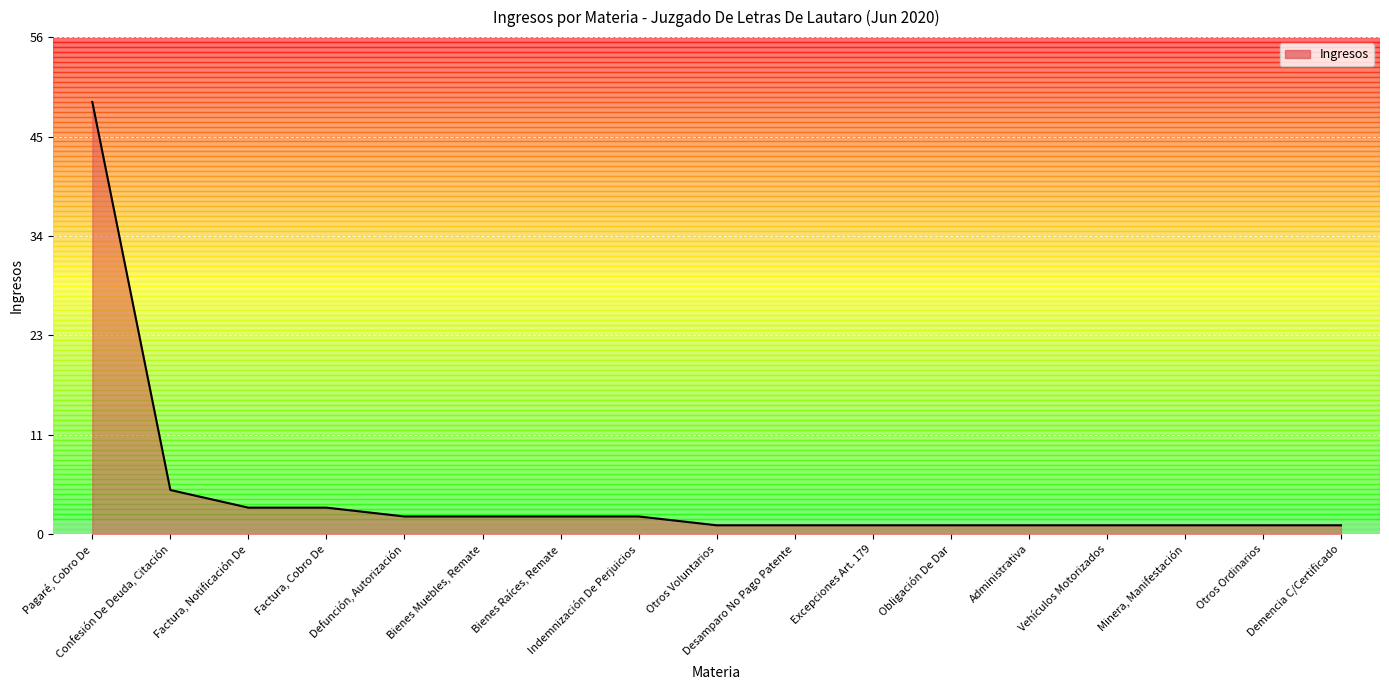

True or false: the data shows 49 at Pagaré, Cobro De.

True